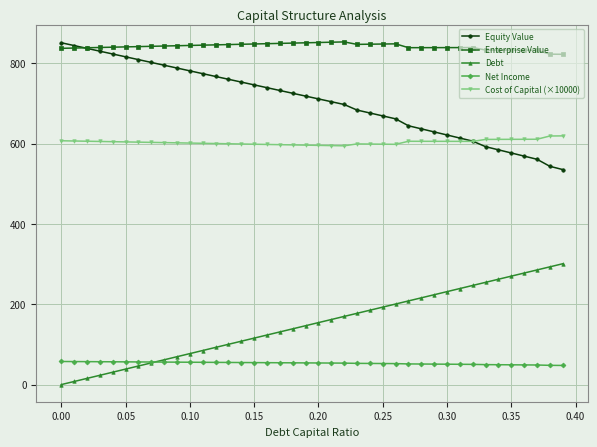

What is the value of the Equity Value point at the 11th from the left?

781.4